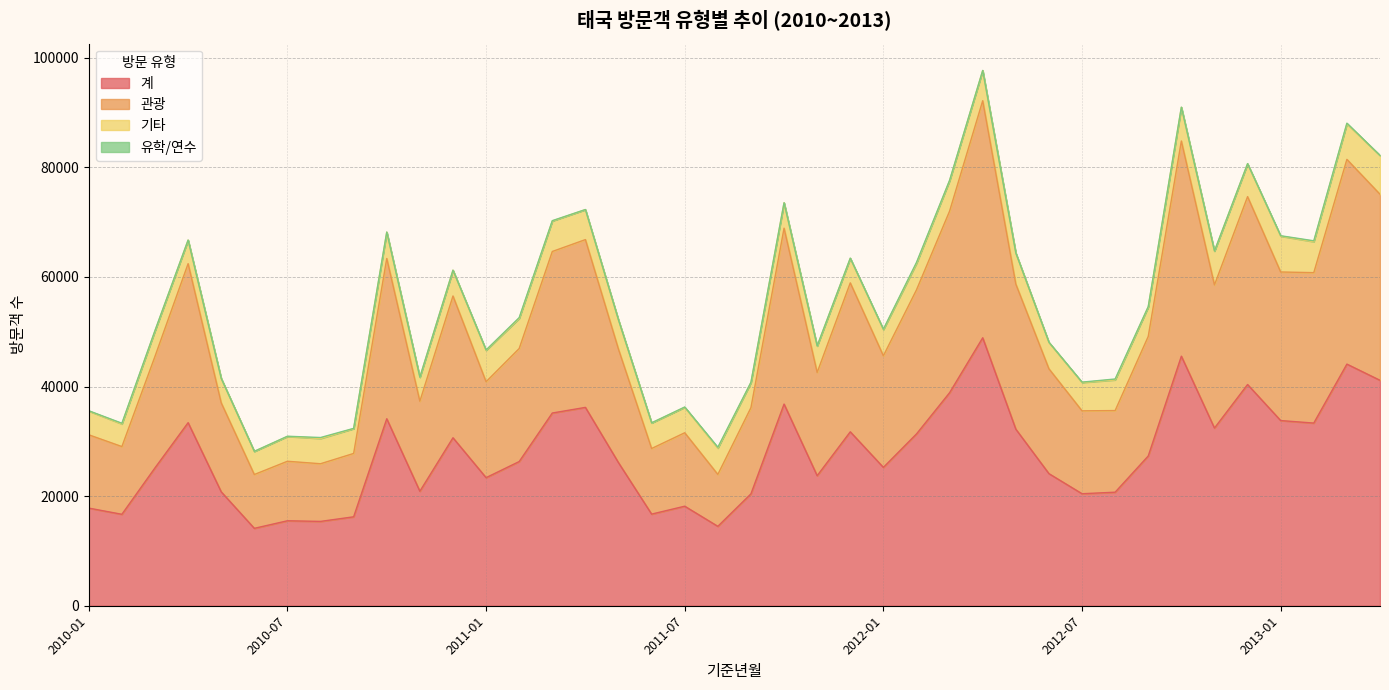

The value of 계 at 2011-01 is 13556. True or false?

False